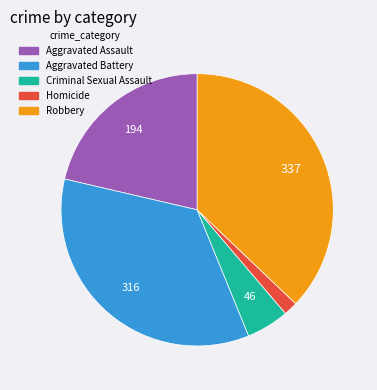

Does Criminal Sexual Assault account for over 50% of the chart?

No